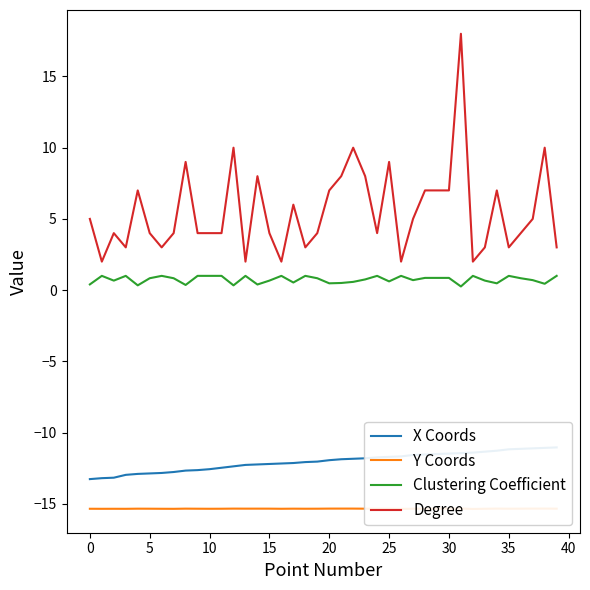

True or false: Clustering Coefficient and Degree cross at least once.

False